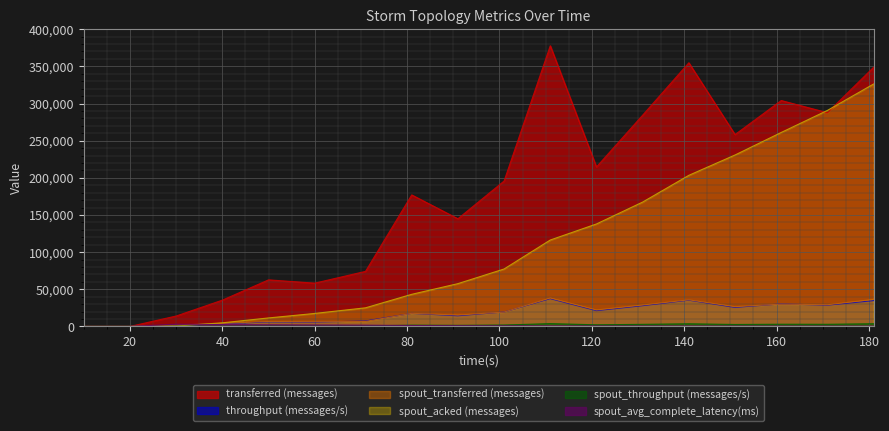

Where do throughput (messages/s) and spout_avg_complete_latency(ms) first cross each other?

30 and 40